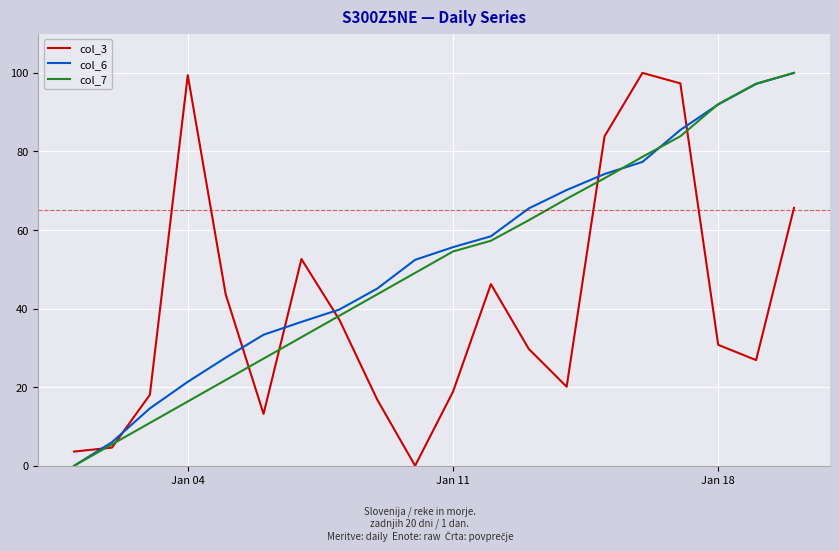

What is the highest value of the col_3 series?

100.0